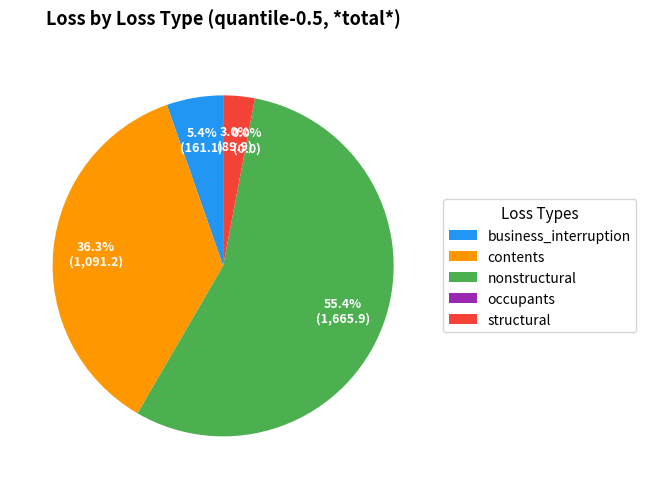

Is nonstructural the majority of the pie?

Yes